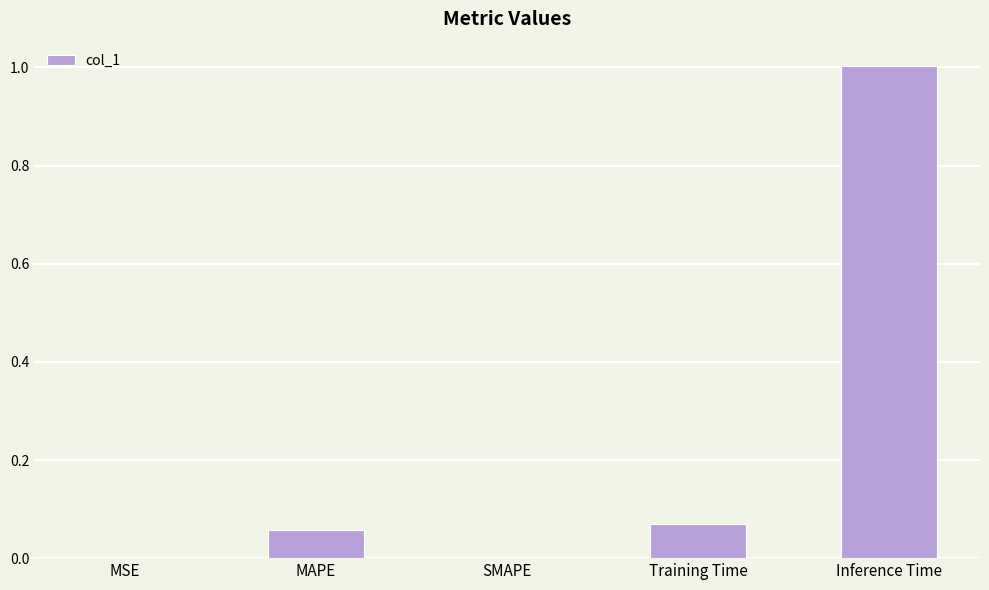

True or false: the data shows 0.0 at MSE.

True